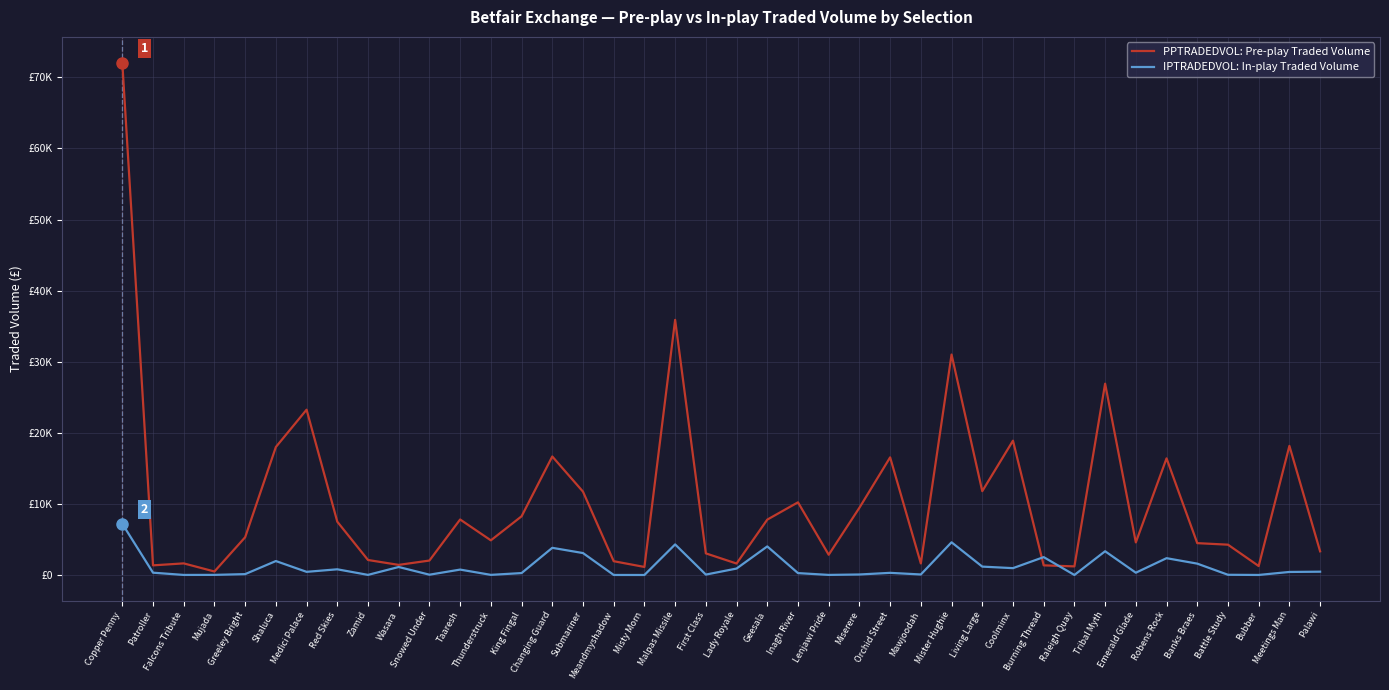

Is the value of IPTRADEDVOL: In-play Traded Volume at Thunderstruck greater than the value of PPTRADEDVOL: Pre-play Traded Volume at Medici Palace?

No